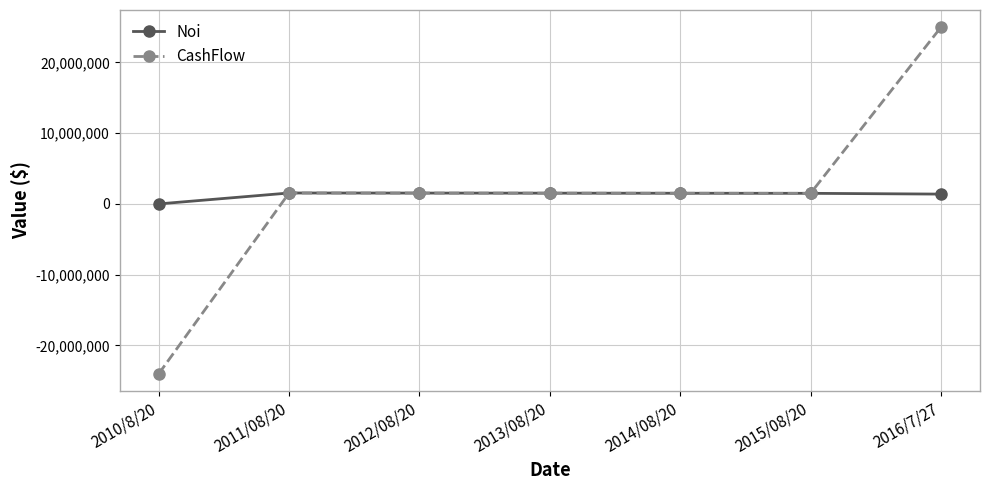

What is the difference between the second highest and second lowest values in the CashFlow series?

47560.0